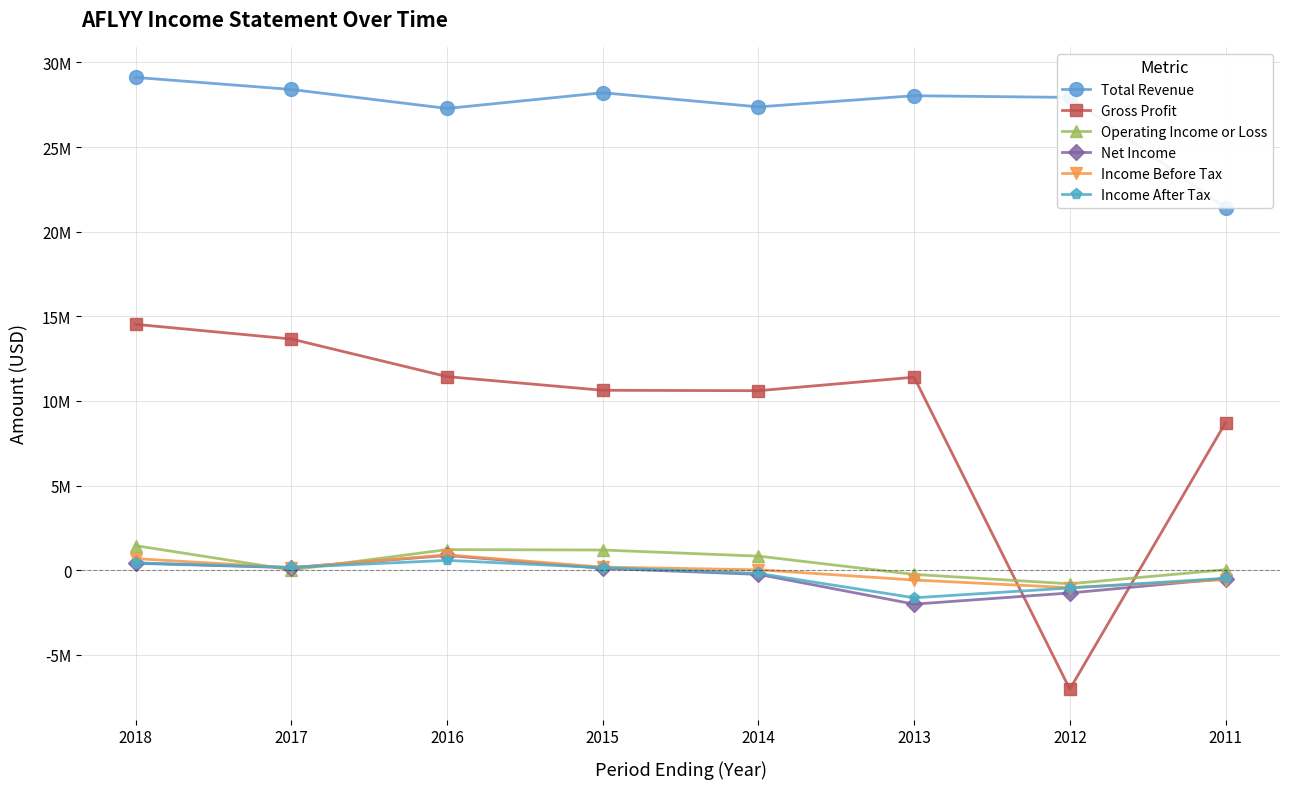

Does the chart have visible grid lines?

Yes